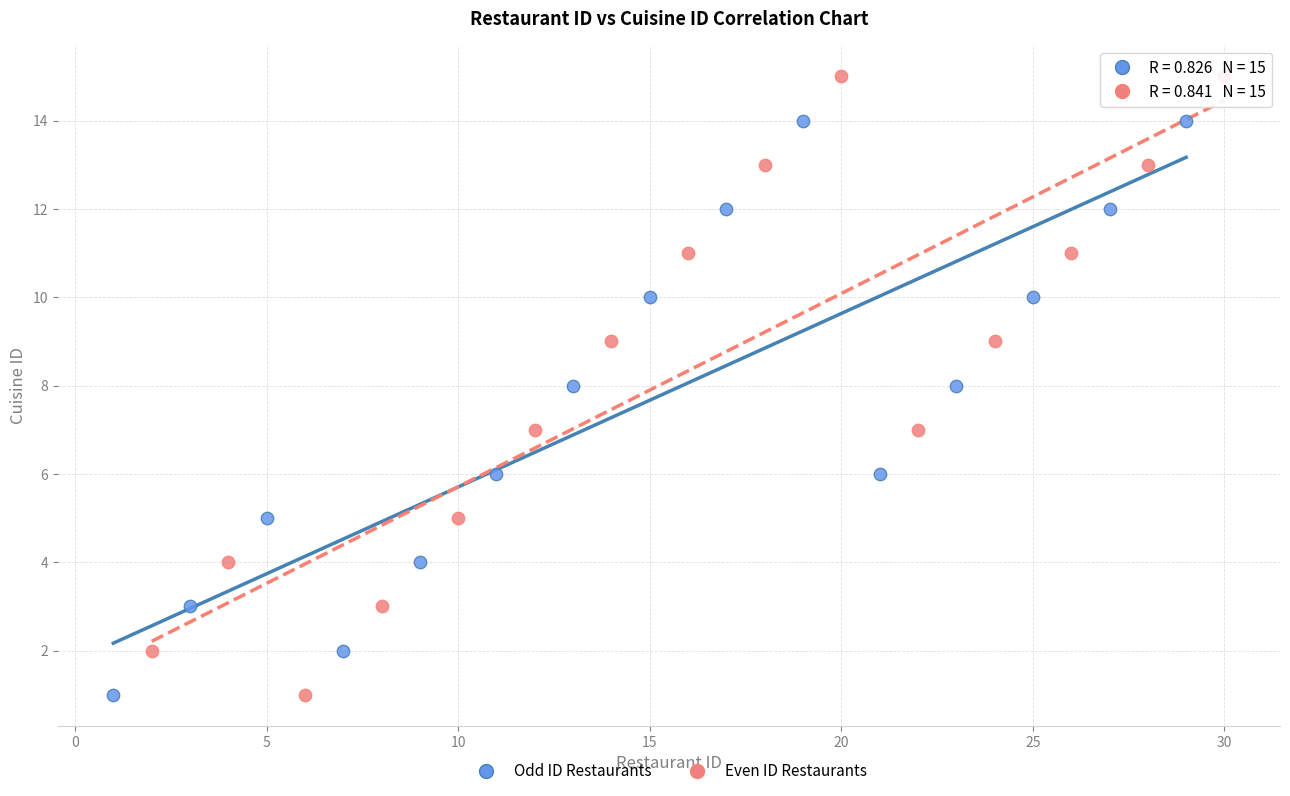

Which series reaches the maximum Y coordinate?

Even ID Restaurants